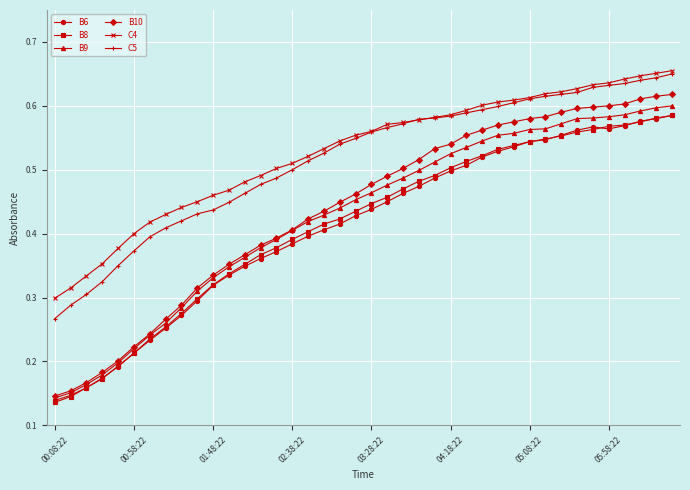

True or false: C4 and B10 intersect in this chart.

False